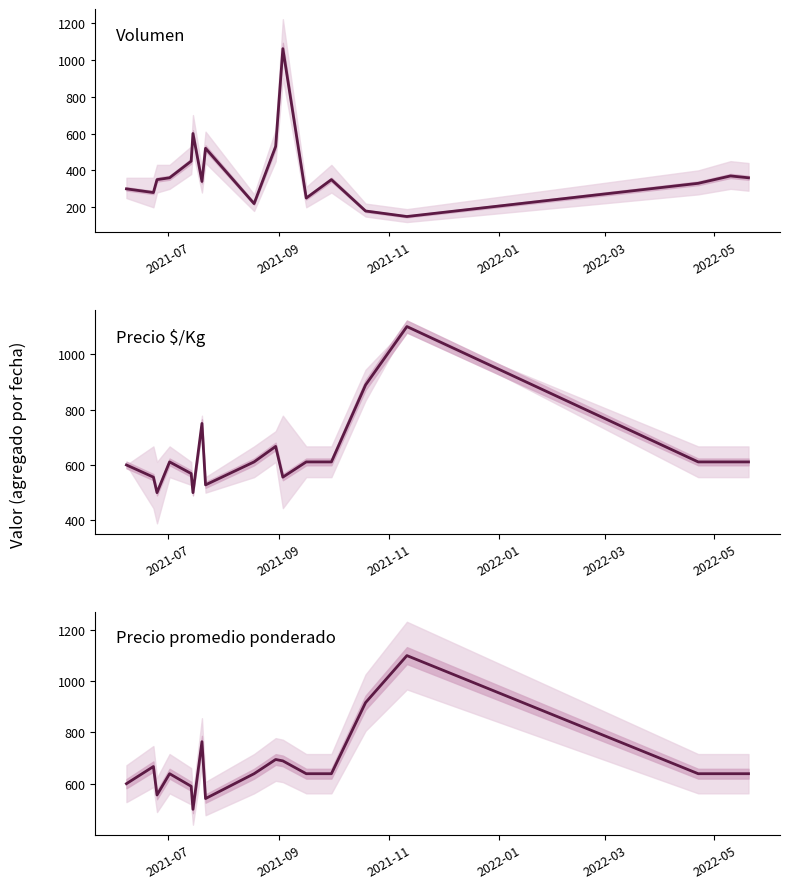

Is this an area chart (filled region under the line)?

No